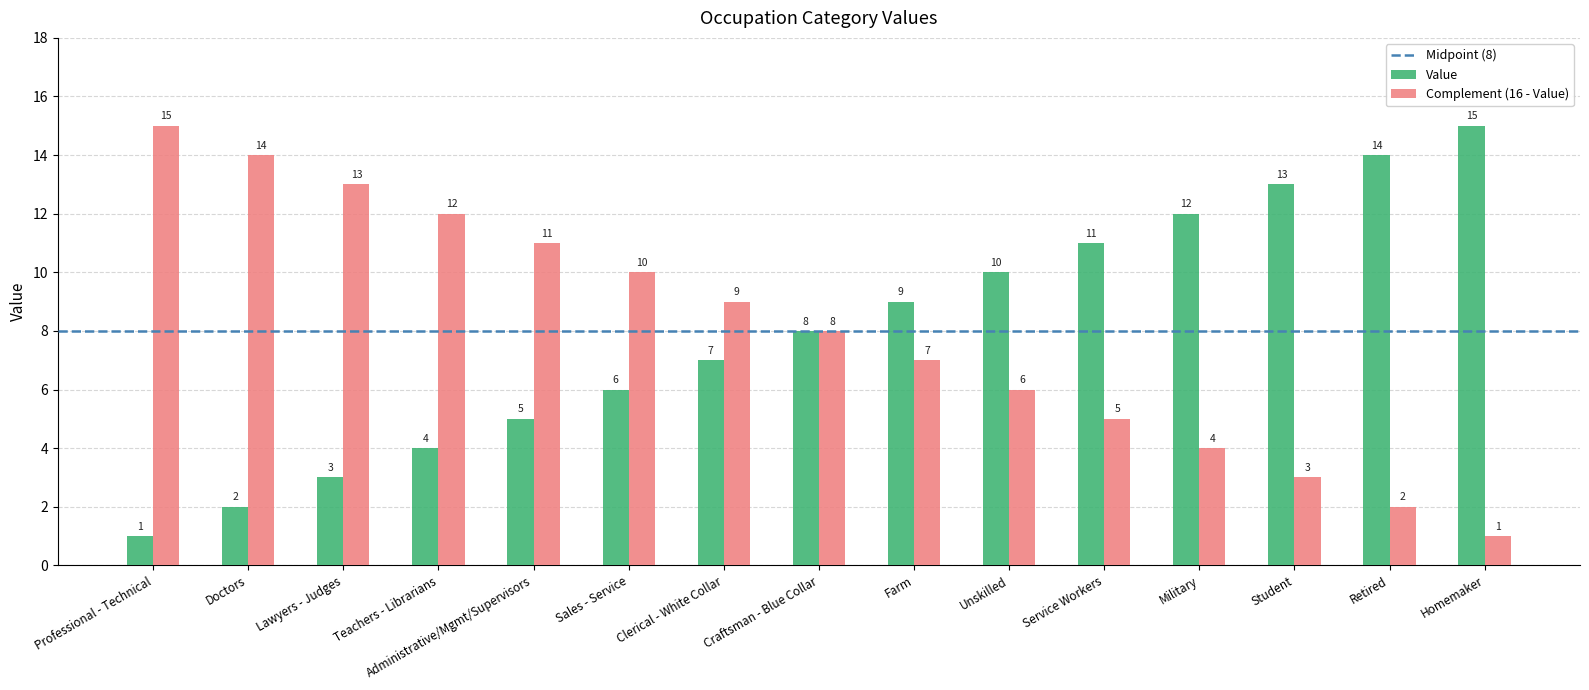

Where is Complement (16 - Value) nearest to the value 8?

Craftsman - Blue Collar